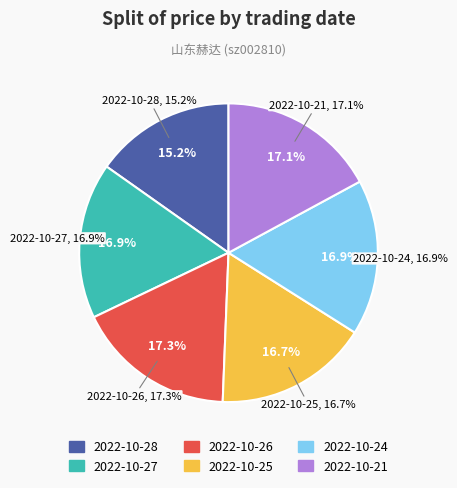

To the nearest percent, what portion does 2022-10-24 represent?

17%